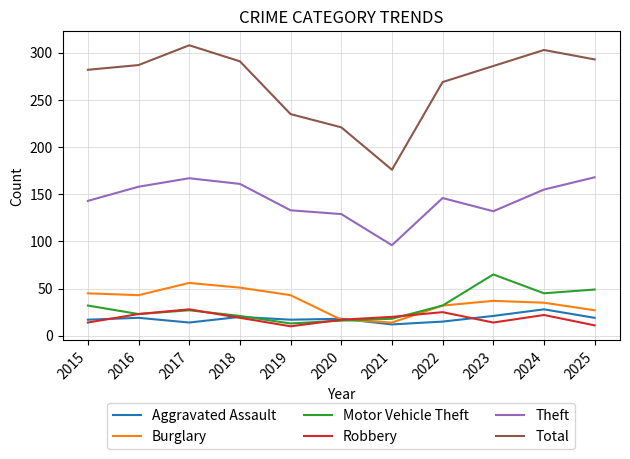

What is the smallest value displayed?

10